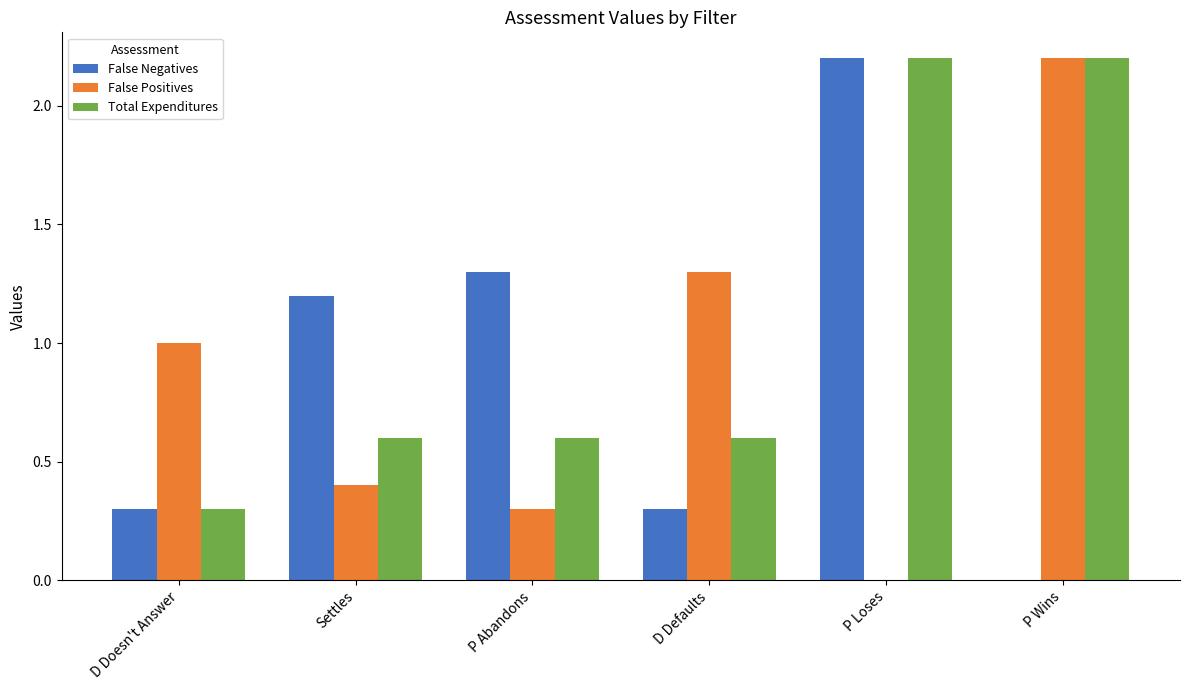

True or false: False Negatives has a value of 0.3 at D Doesn't Answer.

True